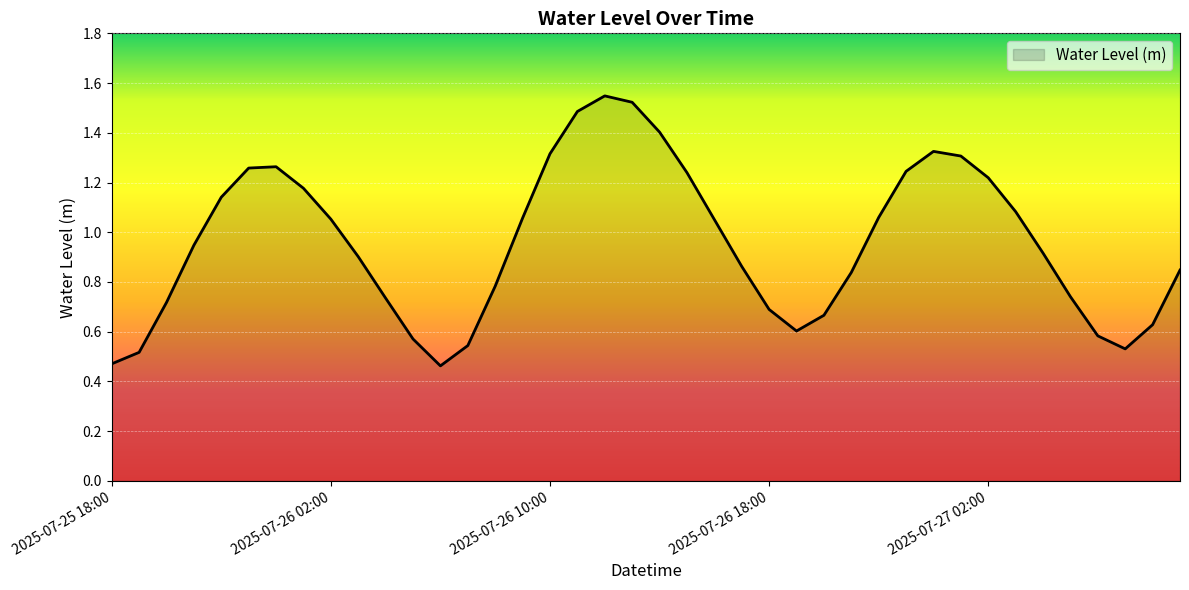

Which label corresponds to the smallest value in the chart?

2025-07-26 06:00